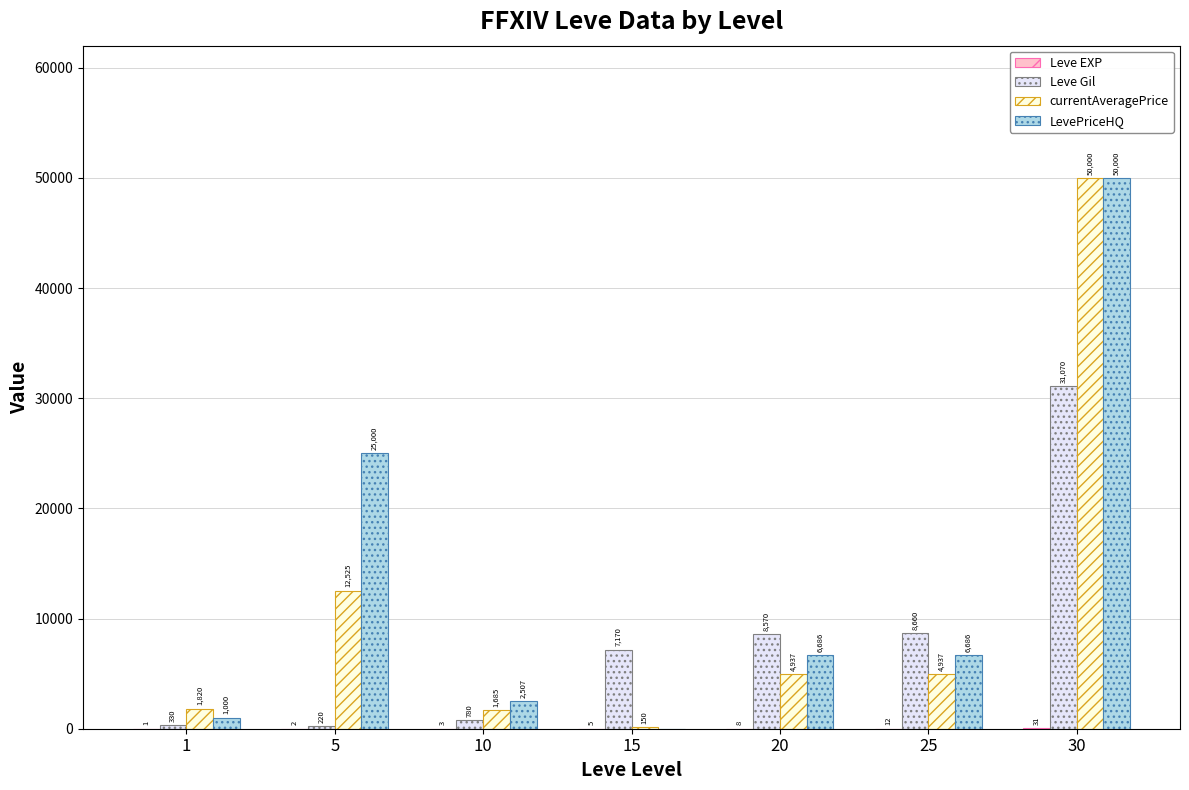

Which series has the largest range (max minus min)?

LevePriceHQ